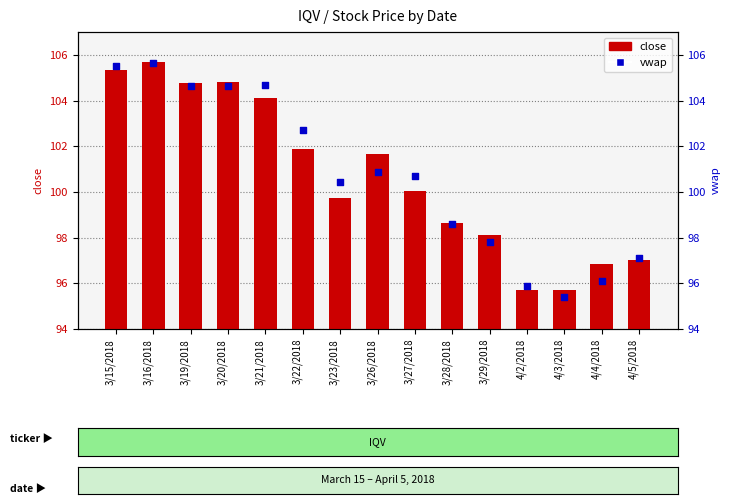

What is the total value across all series at 3/27/2018?

200.8